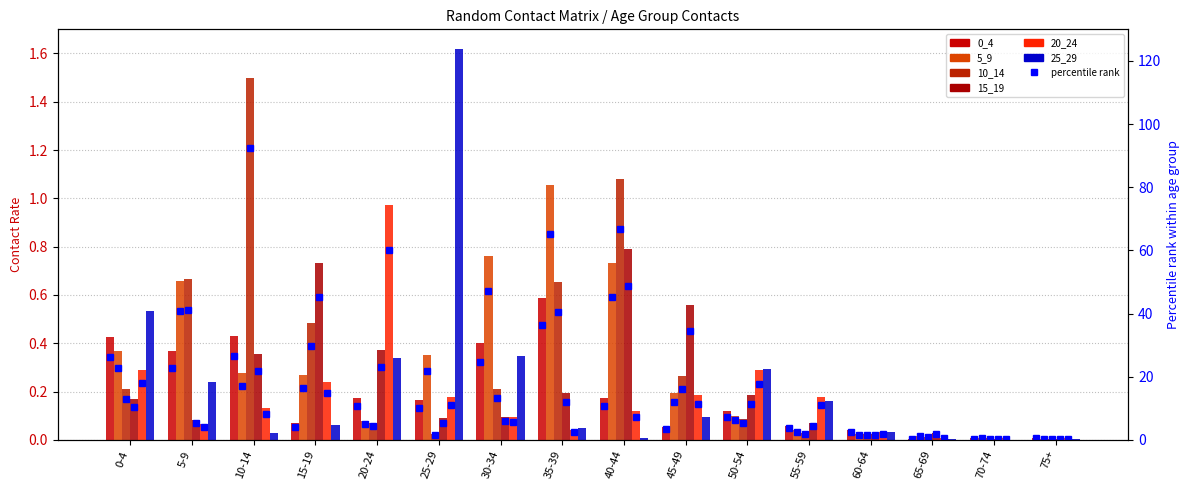

What is the difference between the highest and lowest values at 5-9?

22.6